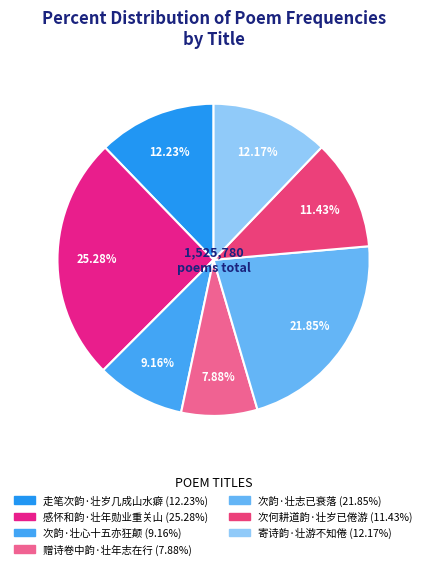

To the nearest percent, what is the combined percentage of 走笔次韵·壮岁几成山水癖 and 次韵·壮志已衰落?

34%